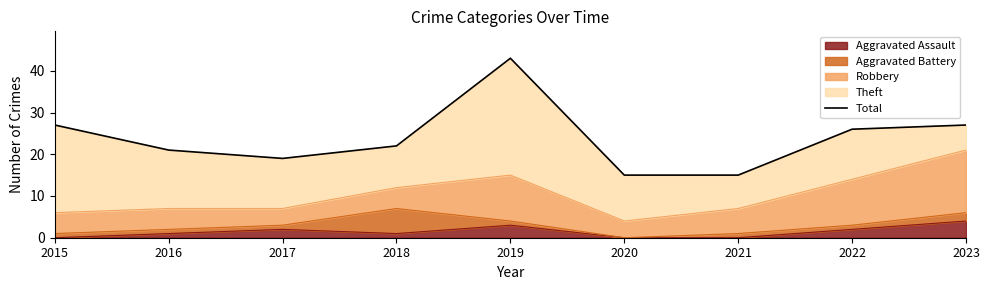

What is the value of the 6th point from the left?

15